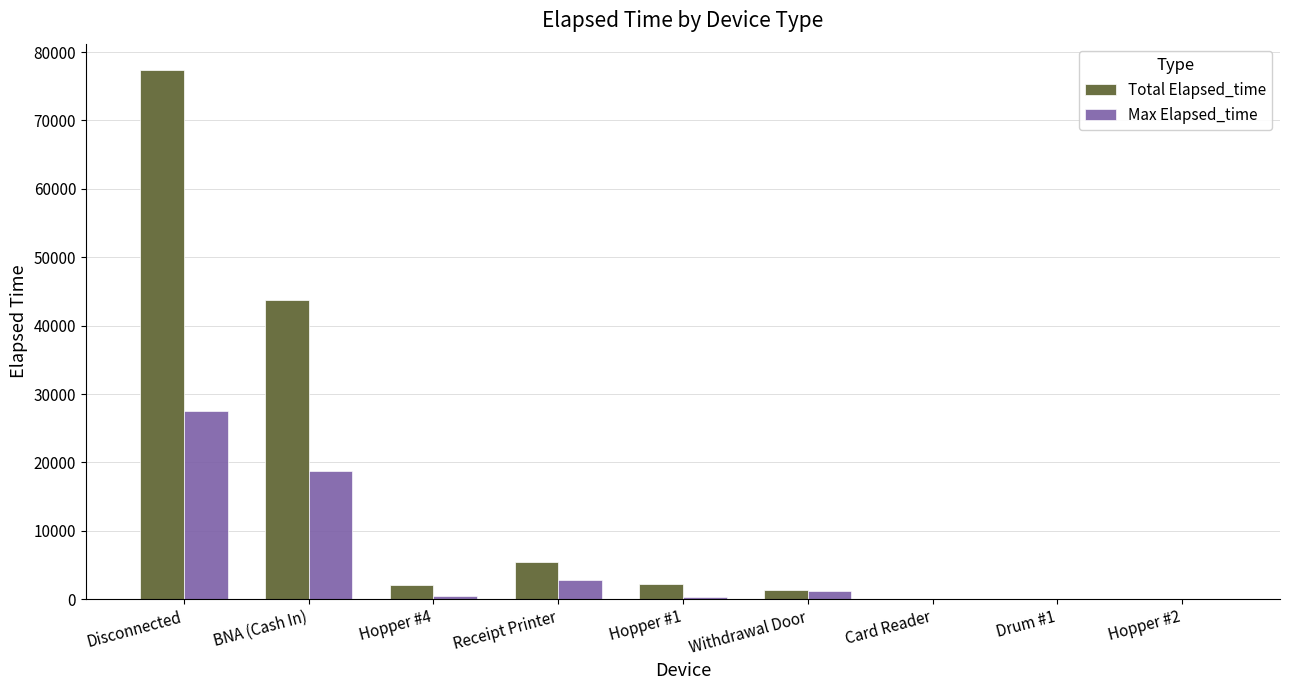

Where is Max Elapsed_time nearest to the value 13725?

BNA (Cash In)